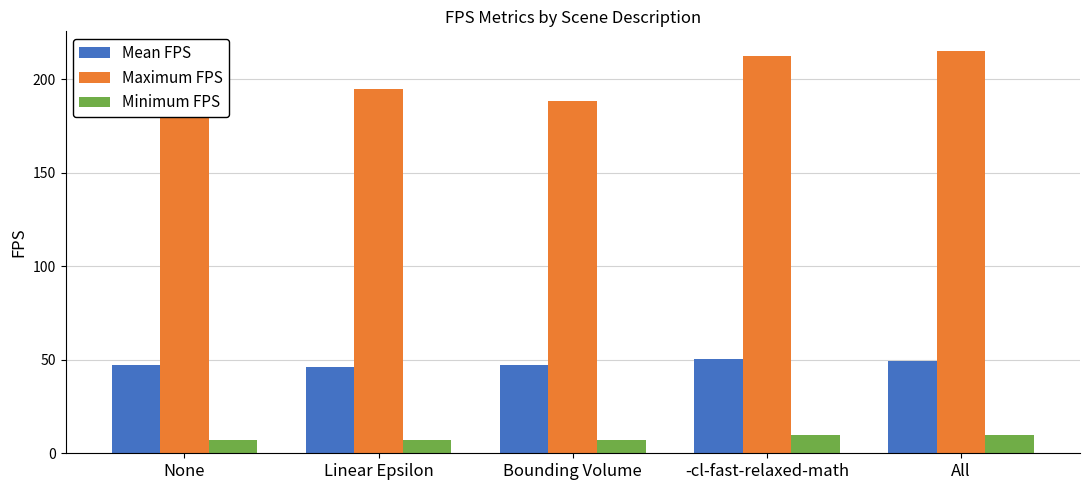

Is it true that Minimum FPS equals 7.3 at Bounding Volume?

True